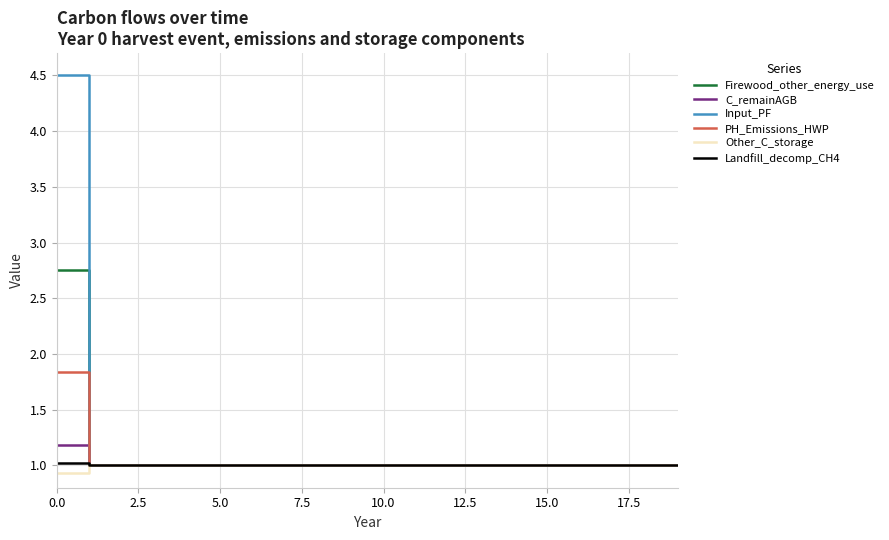

What is the highest value of the Landfill_decomp_CH4 series?

1.0